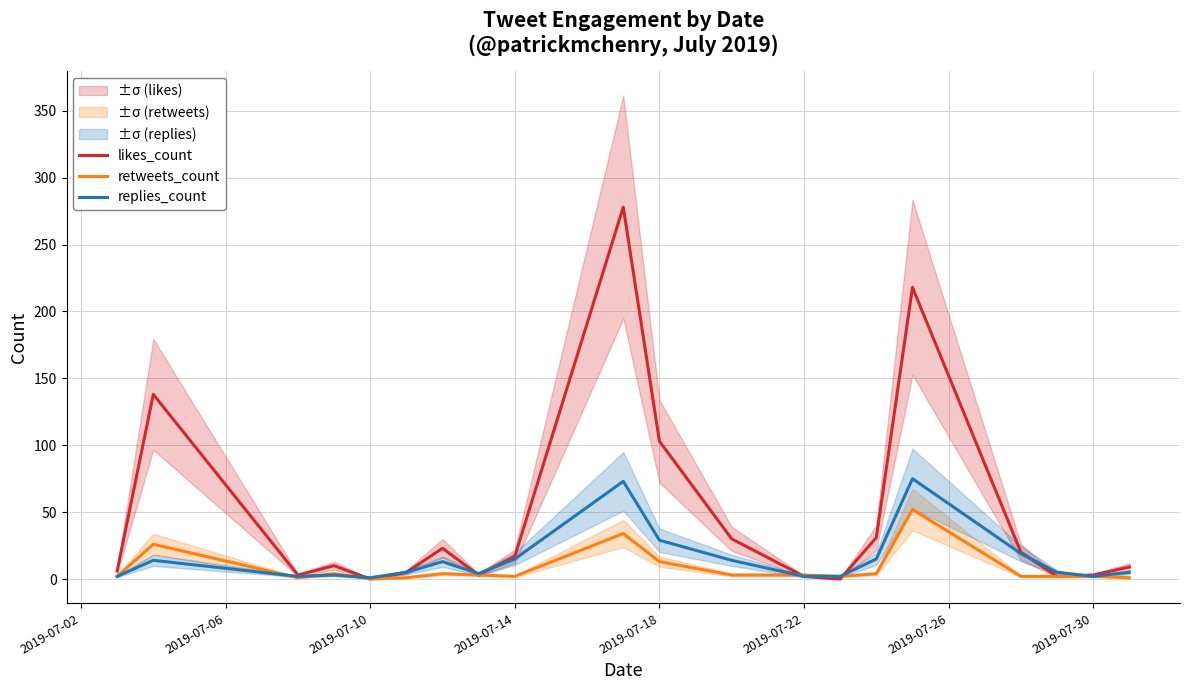

Where is replies_count nearest to the value 38?

2019-07-18